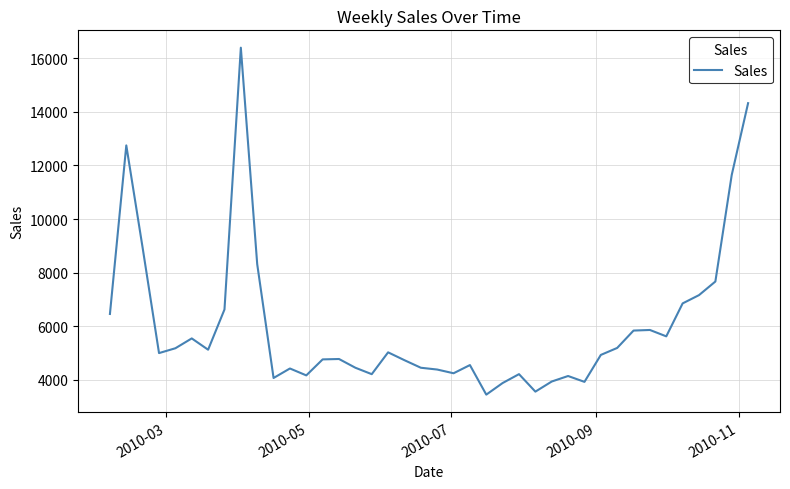

What is the smallest value displayed?

3440.7